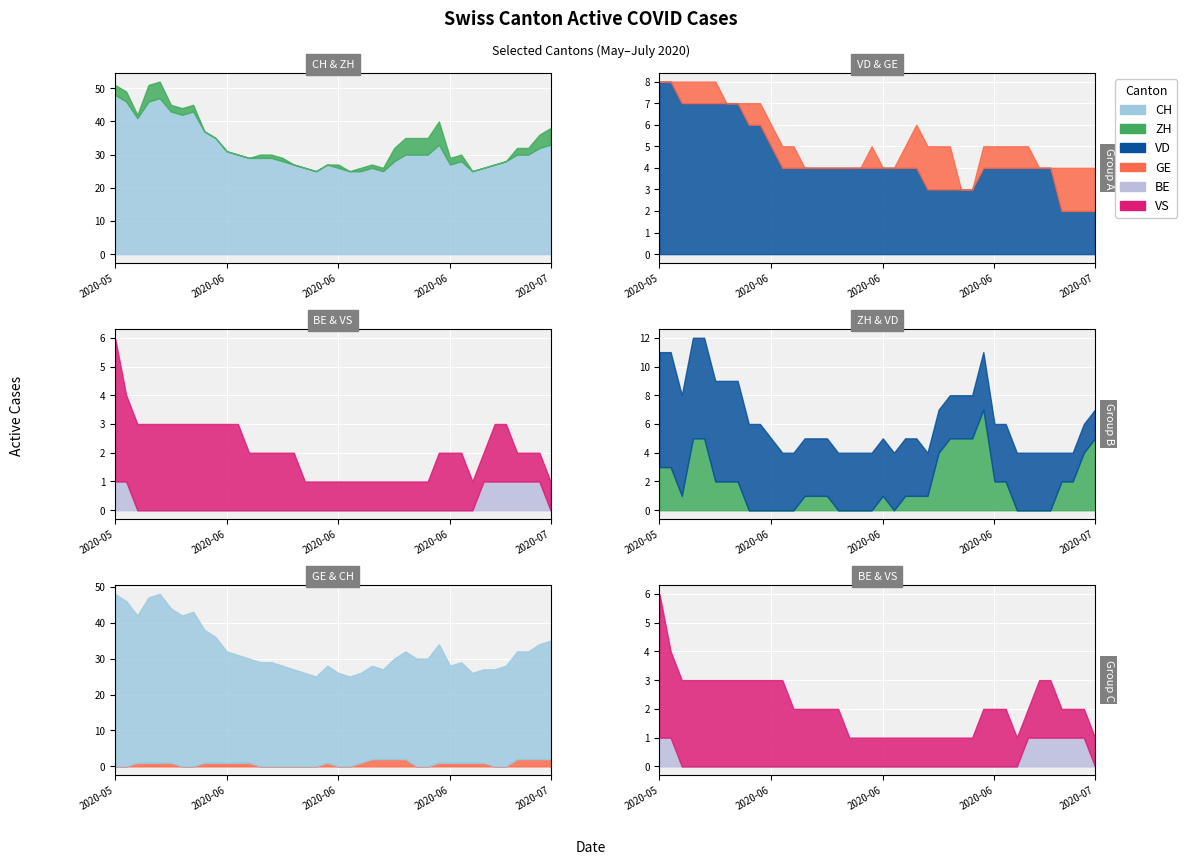

What is the label of the 36th point from the right?

2020-06-04